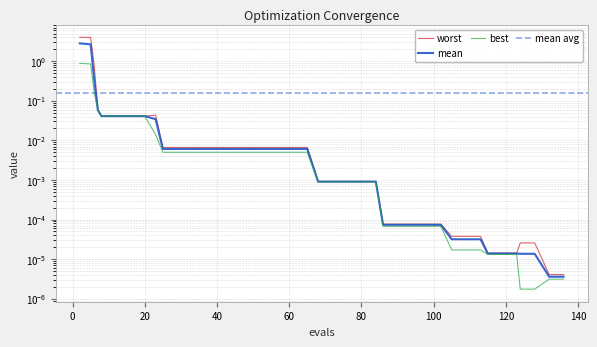

What is the difference between the maximum and minimum values in the worst series?

4.0